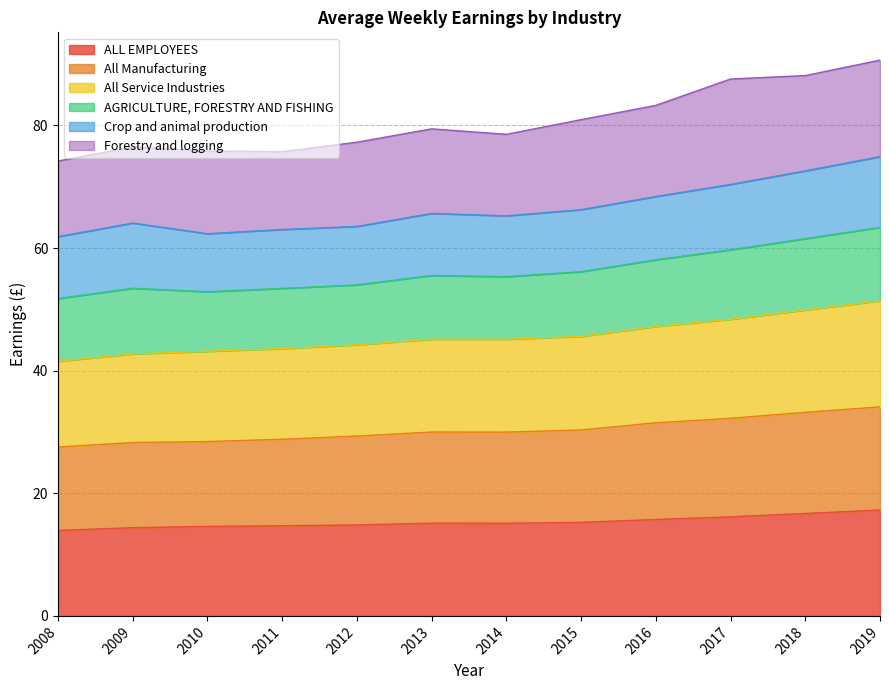

What is the difference between the maximum and minimum values in the ALL EMPLOYEES series?

3.3